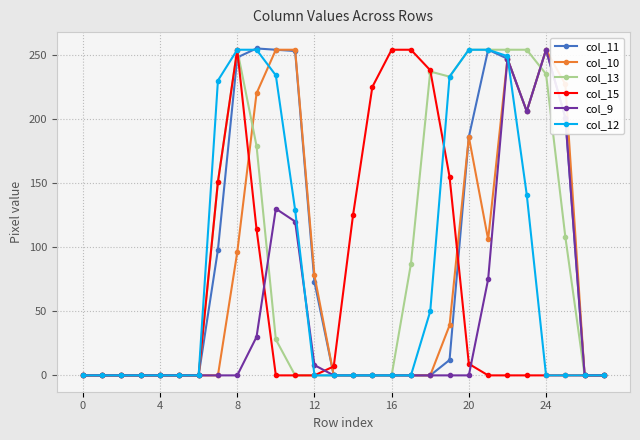

What is the average value of the col_9 series?

45